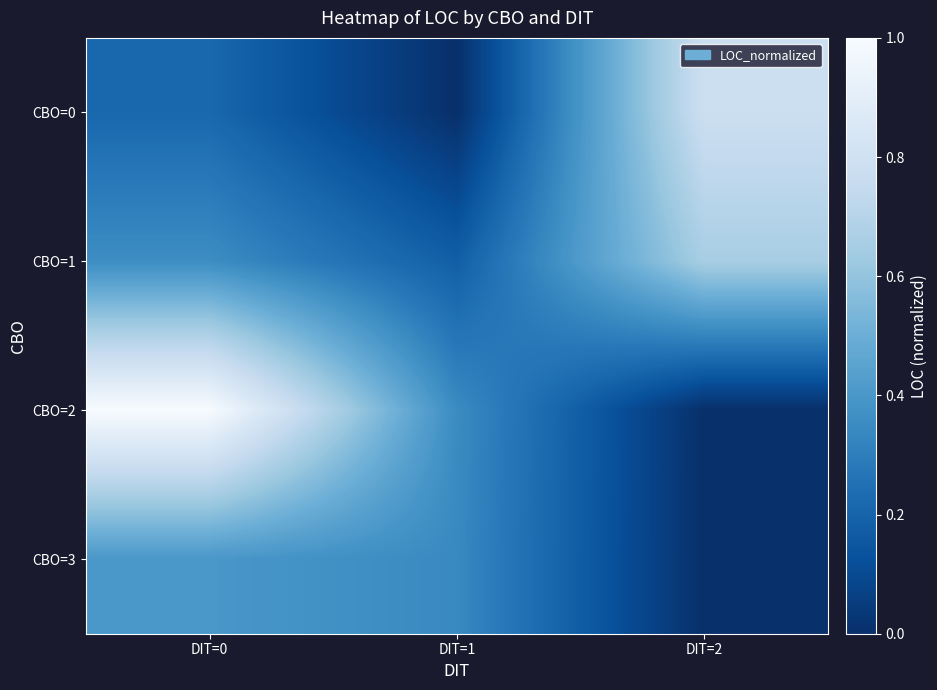

Which series has the largest total across all categories?

CBO=2